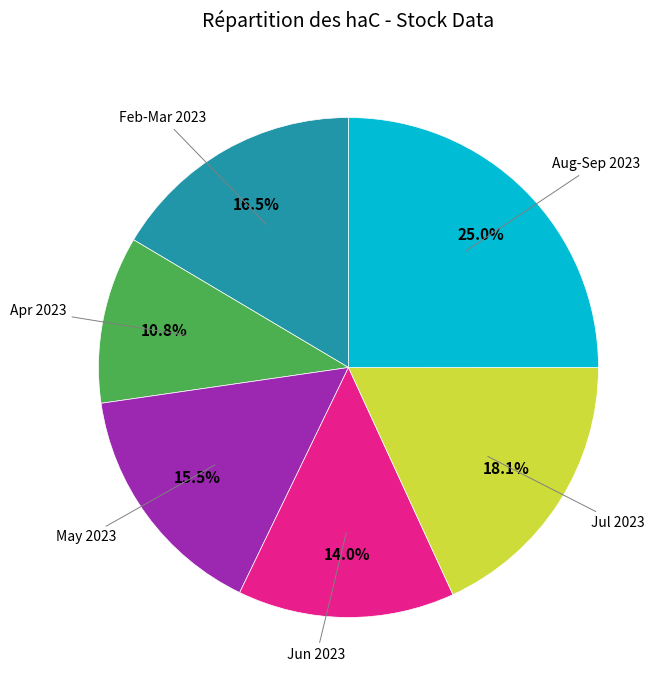

Is there any slice that represents more than half of the pie?

No